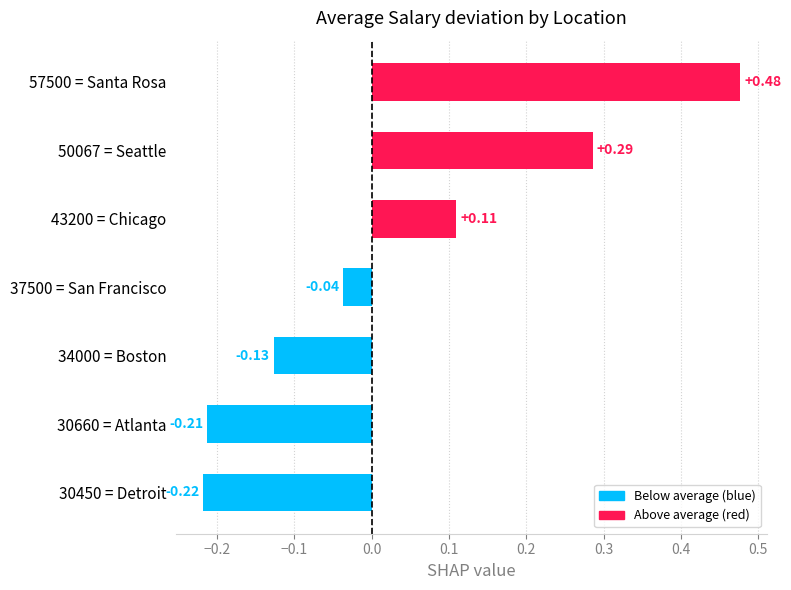

What is the change in value from 30450 = Detroit to 43200 = Chicago?

+0.3